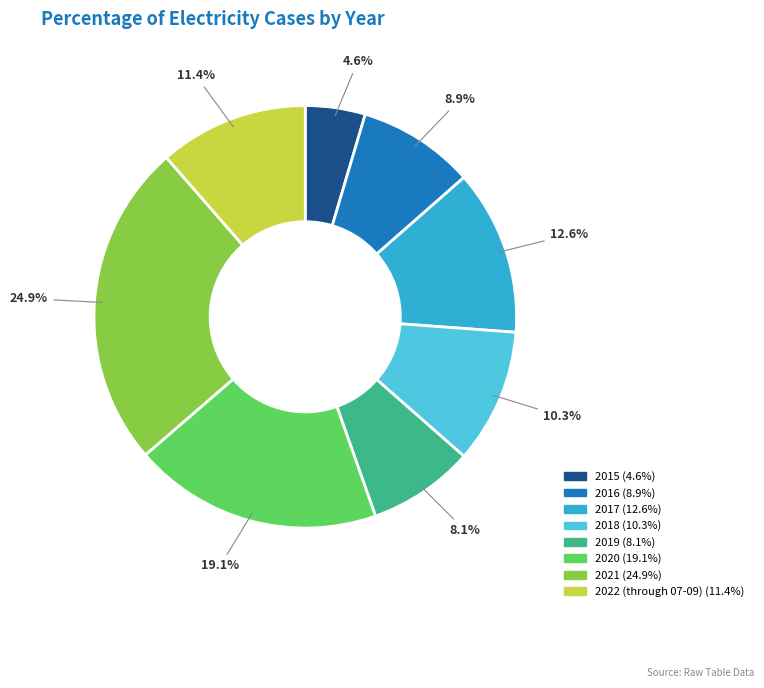

To the nearest percent, what is the combined percentage of 2020 and 2016?

28%